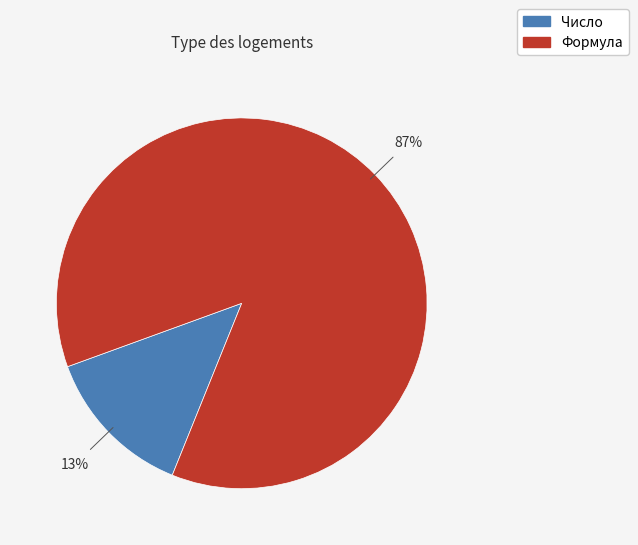

What is the largest slice in the pie chart?

Формула